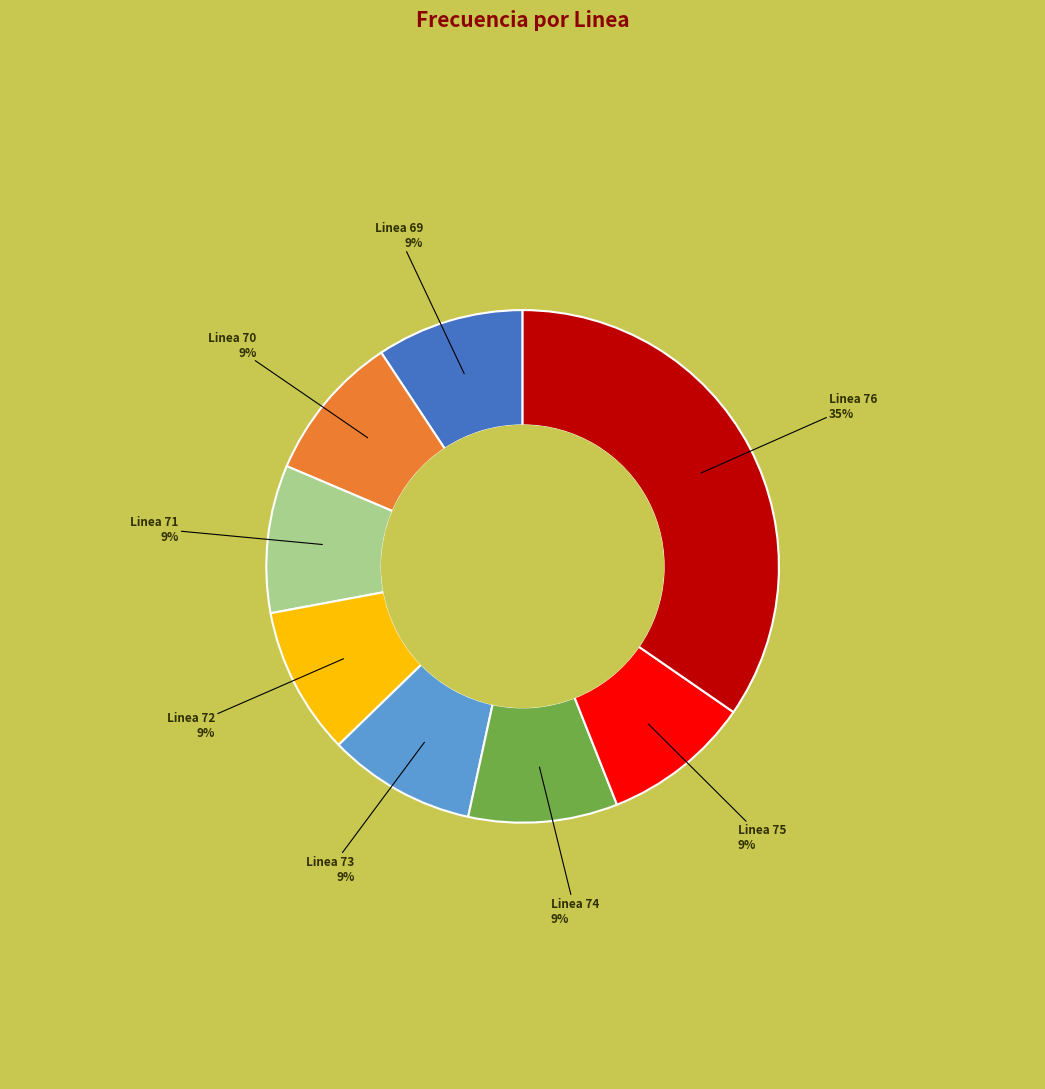

Does any single category account for the majority?

No